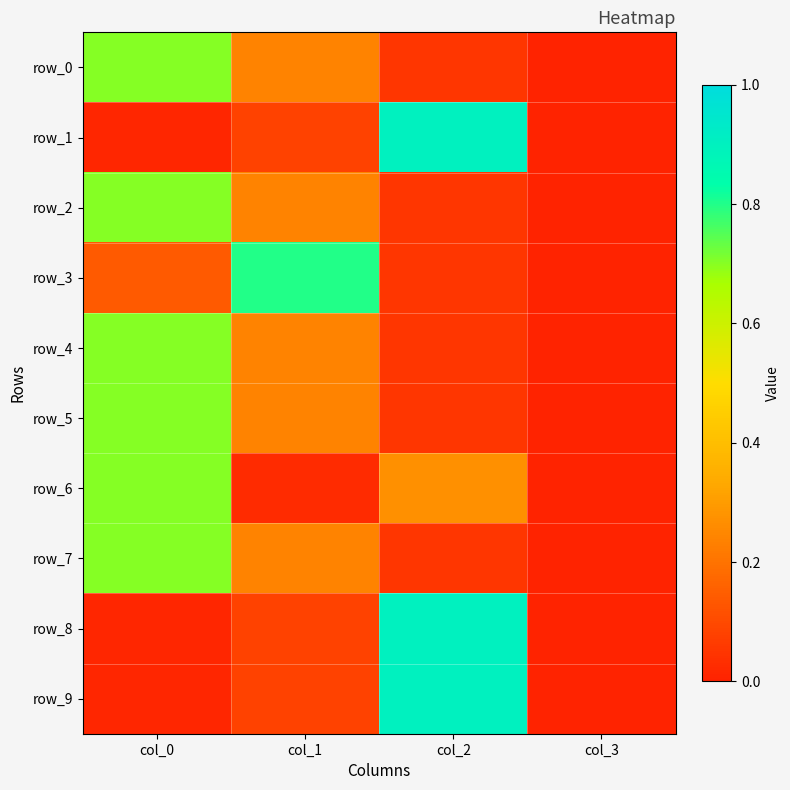

Rank the categories by row_0 value from highest to lowest.

col_0, col_1, col_2, col_3